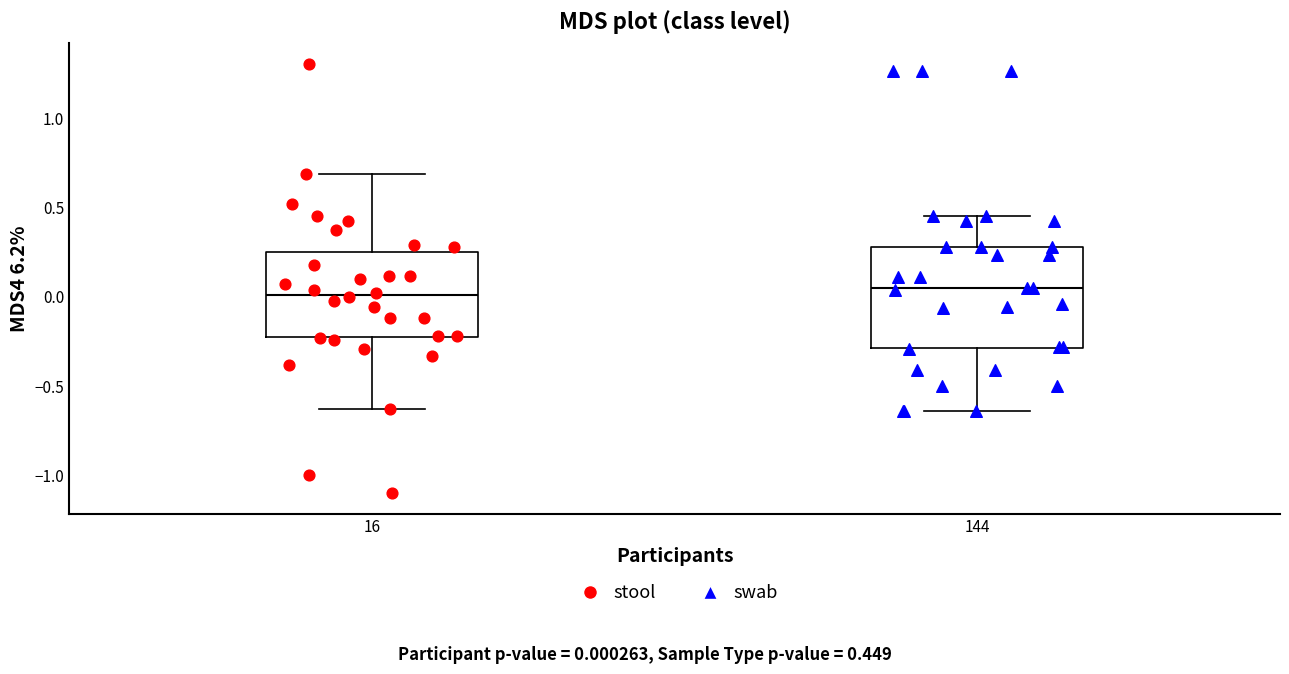

Reading left to right, read every box against the y-axis: the position of its median line, the range the box covers, and the ends of its whiskers. The values are not printed on the chart, so give them approximately, as read against the axis.

16: median 0.00, box -0.25 to 0.25, whiskers -0.65 to 0.70
144: median 0.05, box -0.30 to 0.30, whiskers -0.65 to 0.45